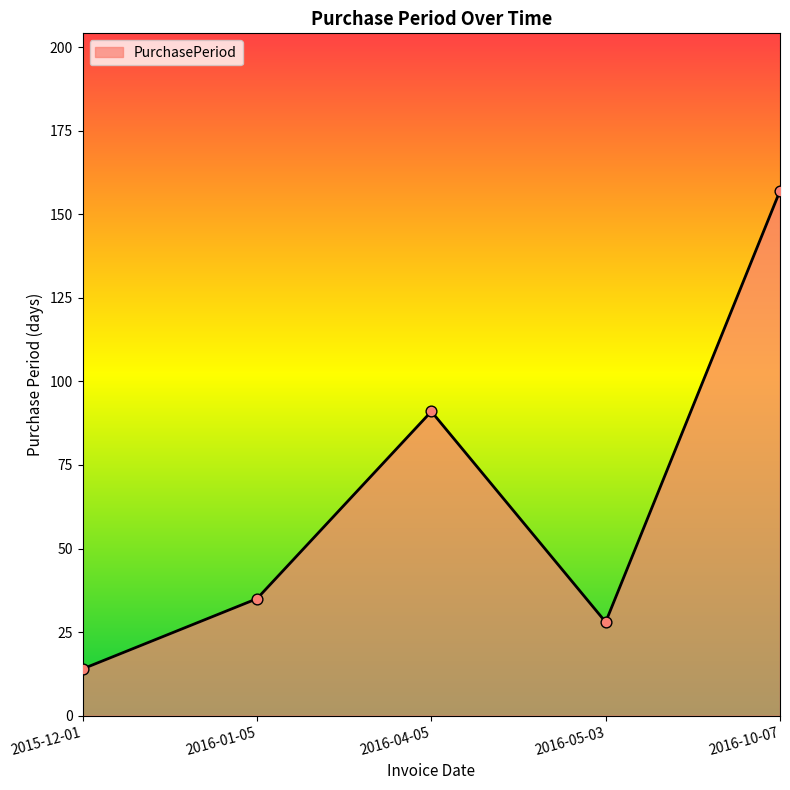

Between 2016-04-05 and 2016-01-05, which is larger?

2016-04-05